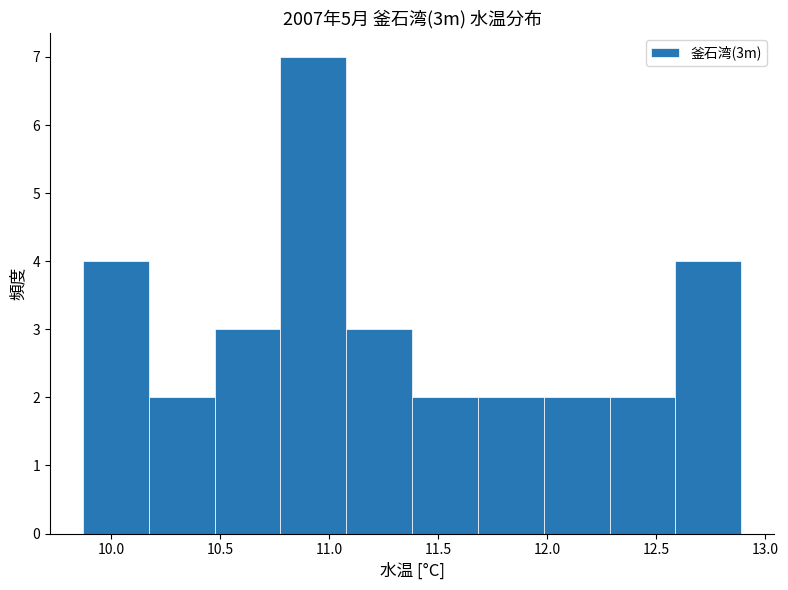

How tall is the bar that spans 9.85 to 10.15 on the x-axis? Neither the bar edges nor the heights are printed on the chart, so give them approximately, as read against the axes.

4